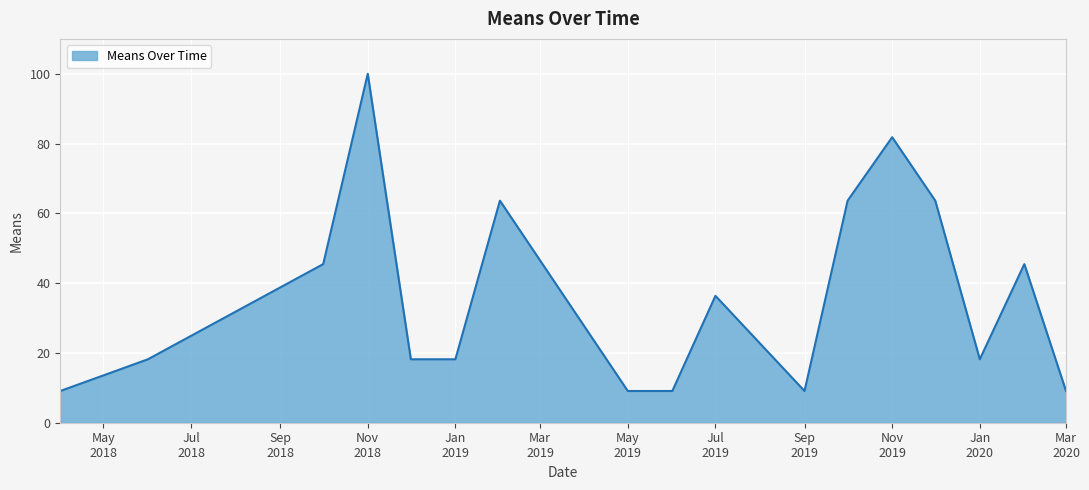

What is the smallest value displayed?

9.1